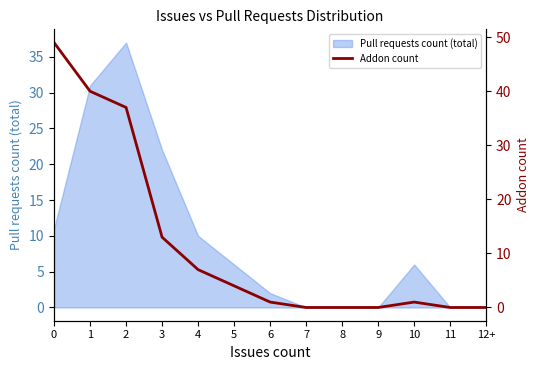

Reading right to left, list all the values displayed in this chart.

12+=0	11=0	10=1	9=0	8=0	7=0	6=1	5=4	4=7	3=13	2=37	1=40	0=49